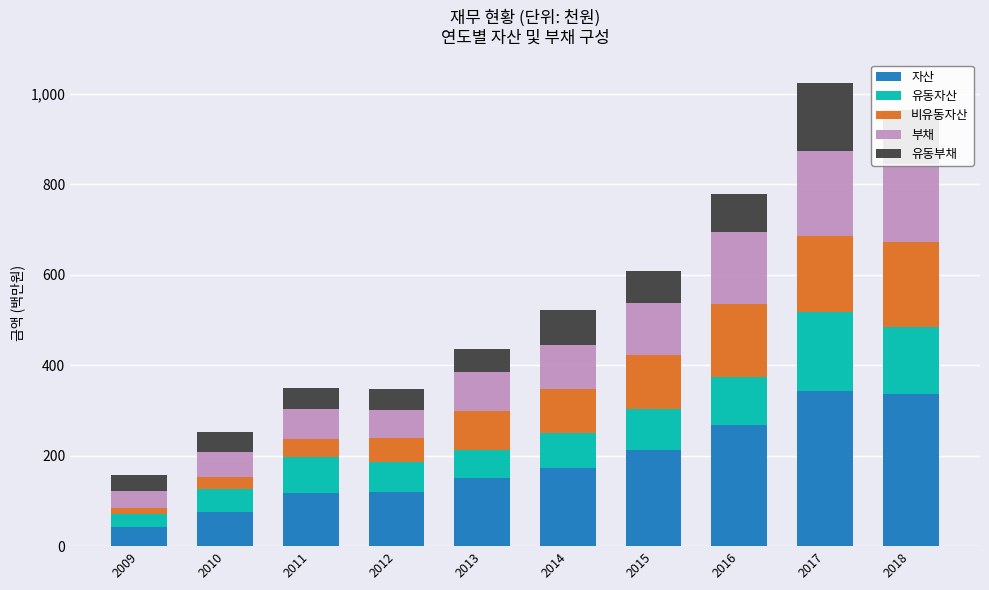

What is the average value of the 자산 series?

183.7